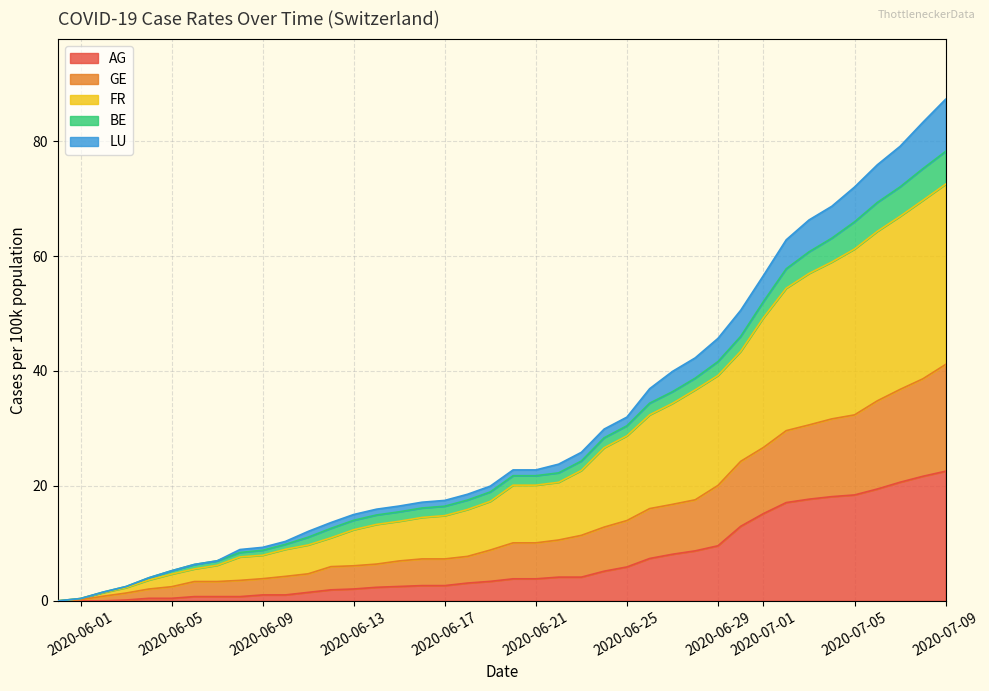

What is the sum of all GE values?

552.7